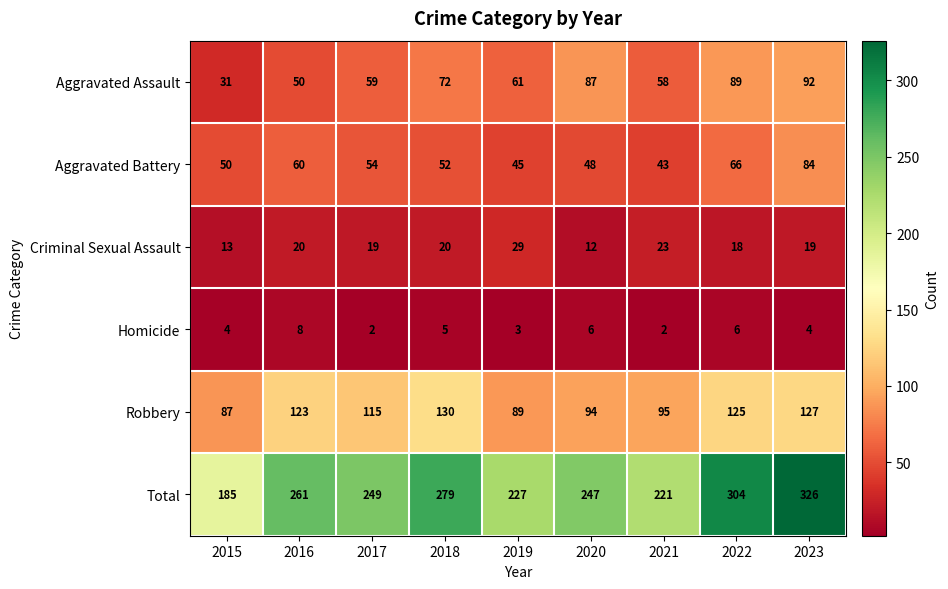

Which series changed the most between 2016 and 2023?

Total